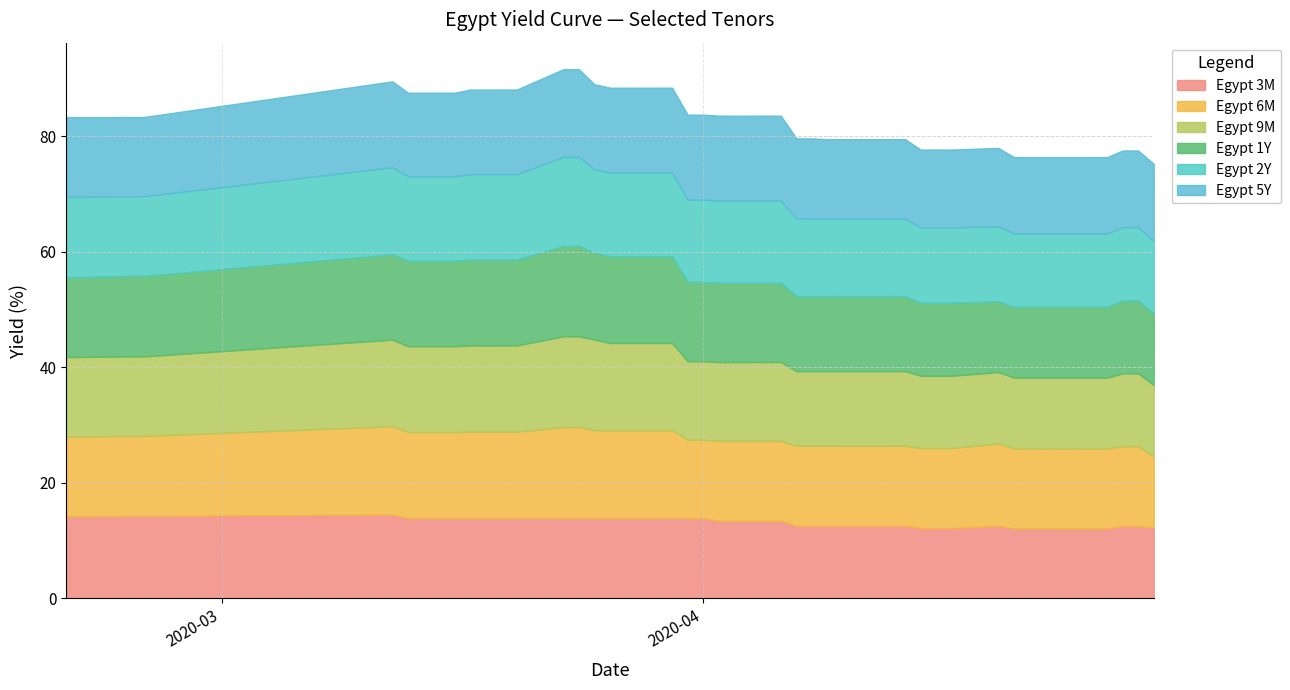

What is the difference between the highest and lowest values at 2020-03-17?

1.1